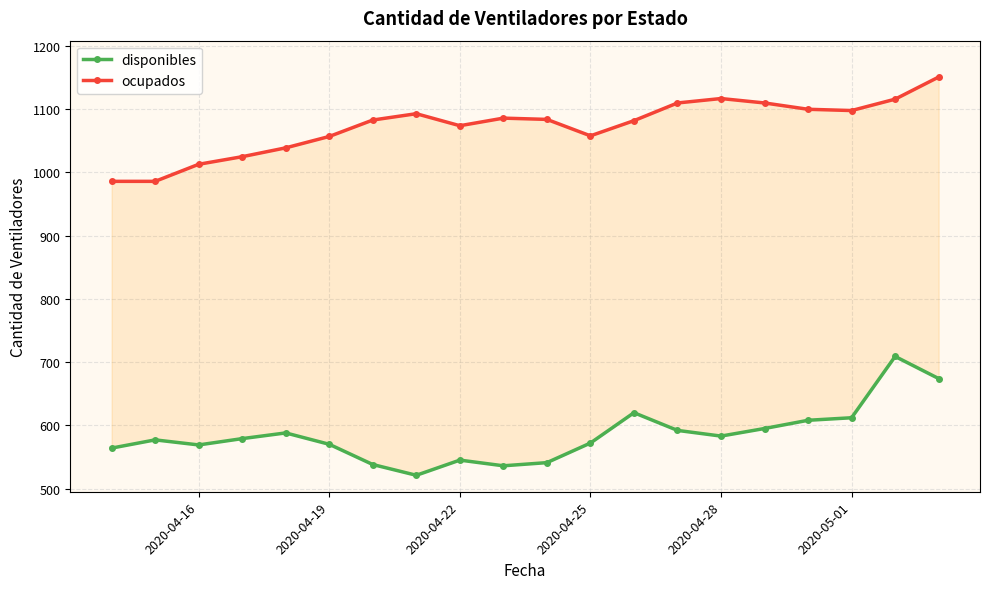

How many interior local valleys does the disponibles series have?

4